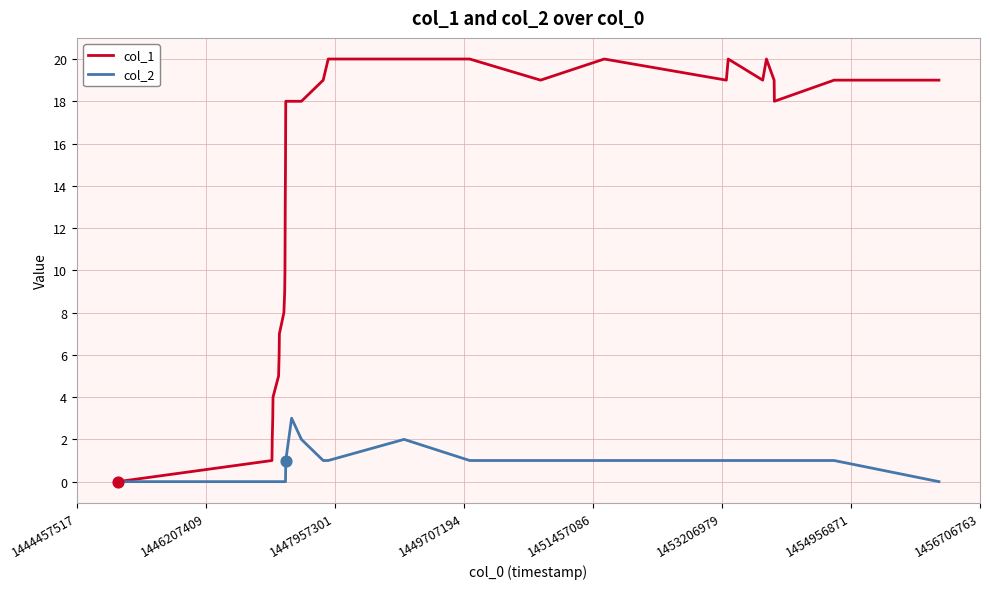

Which series has the largest total across all categories?

col_1